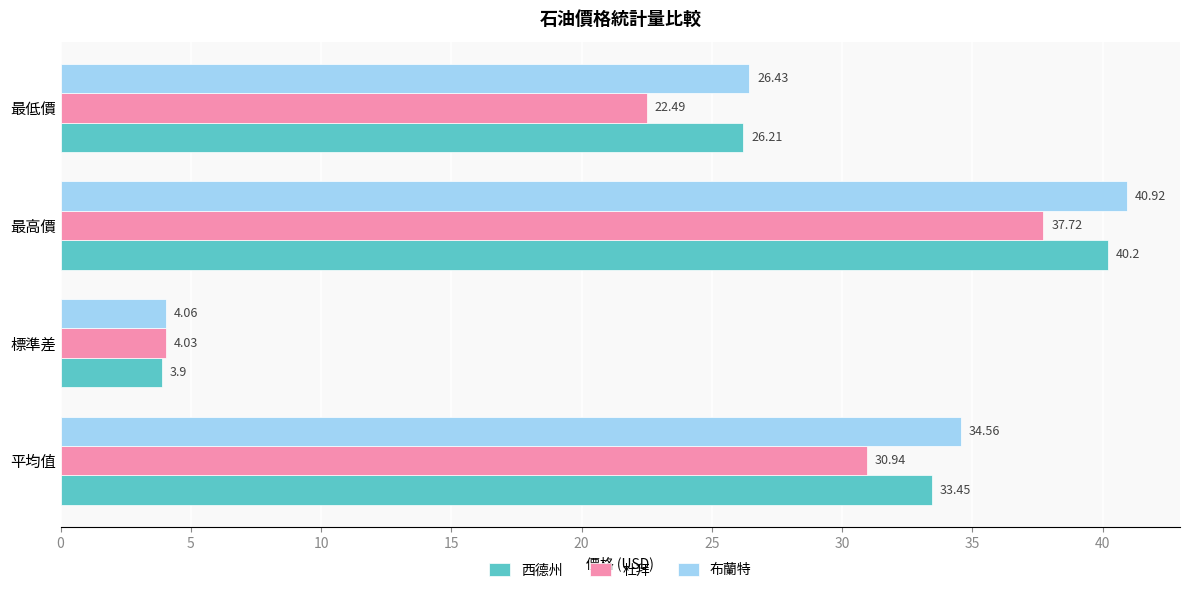

Rank the series by their average value, from lowest to highest.

杜拜, 西德州, 布蘭特